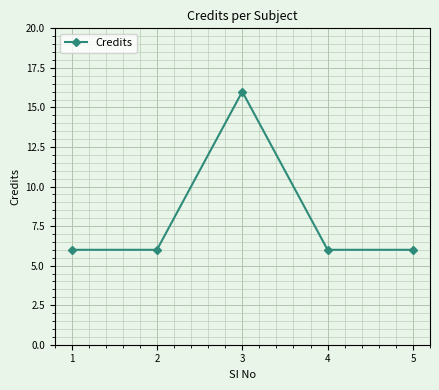

Where is the first local maximum?

3